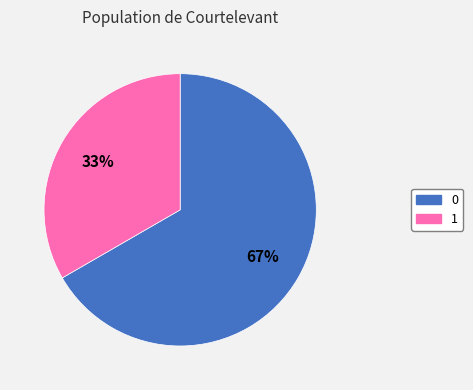

To the nearest percent, what is the combined percentage of 0 and 1?

100%